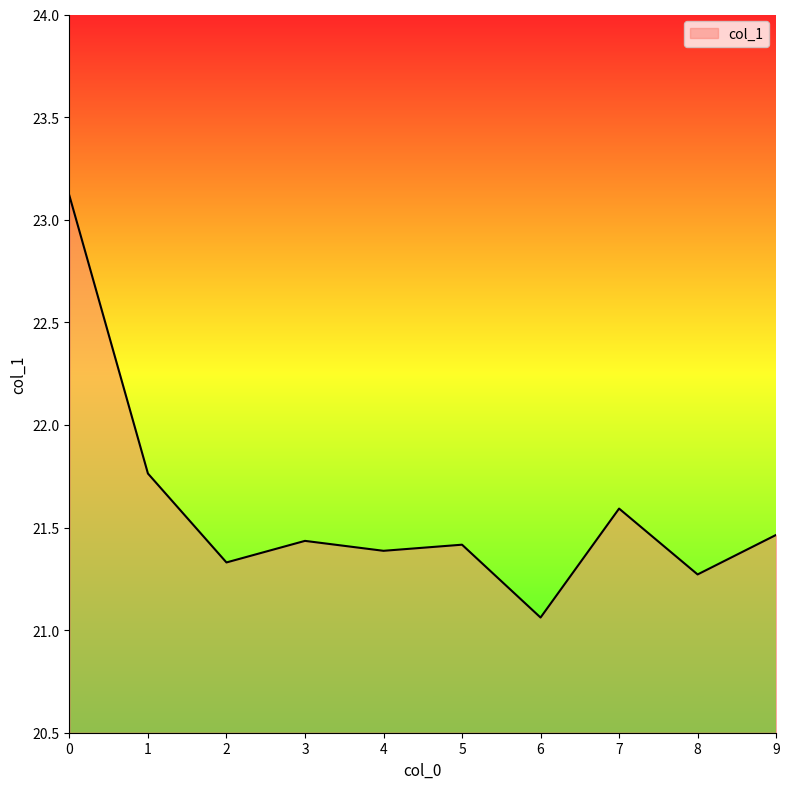

How many interior local valleys (lower than both neighbors) does the data have?

4